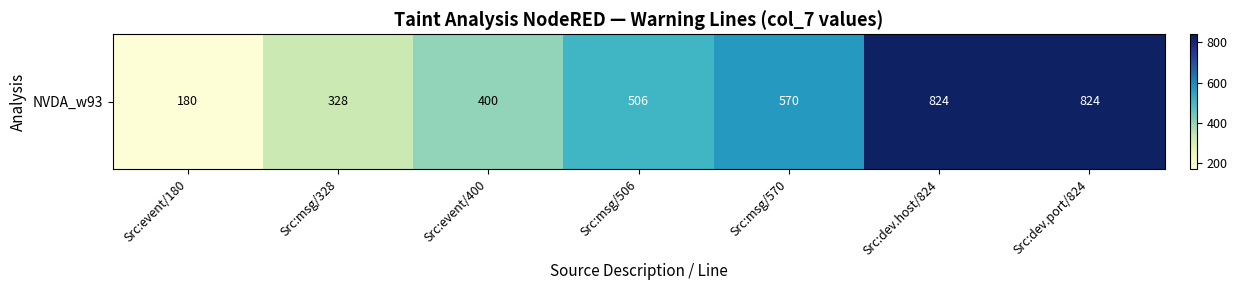

Reading left to right, transcribe all the data shown in this chart.

Src:event/180=180	Src:msg/328=328	Src:event/400=400	Src:msg/506=506	Src:msg/570=570	Src:dev.host/824=824	Src:dev.port/824=824